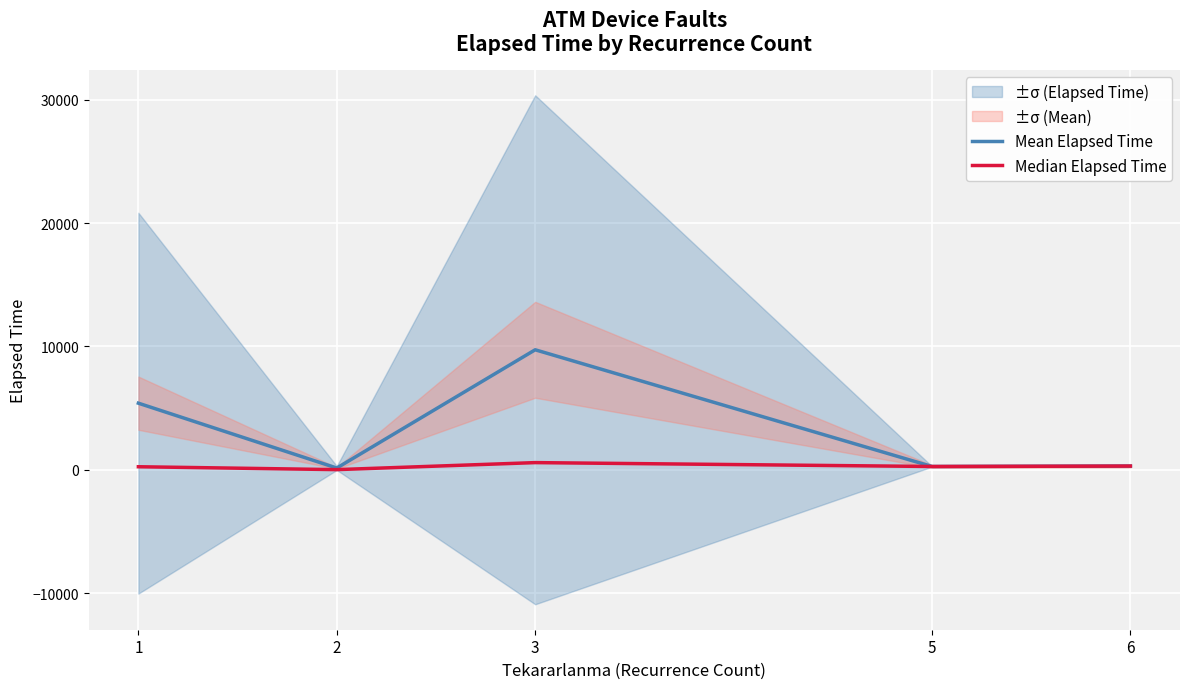

What is the sum of the Median Elapsed Time values at 2 and 6?

301.0